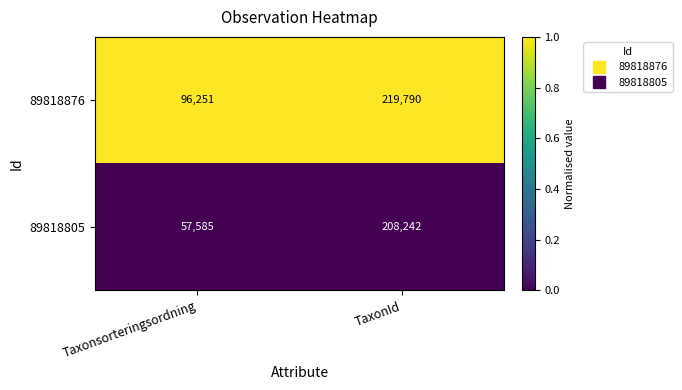

The 89818805 series shows 57585 at Taxonsorteringsordning. True or false?

True